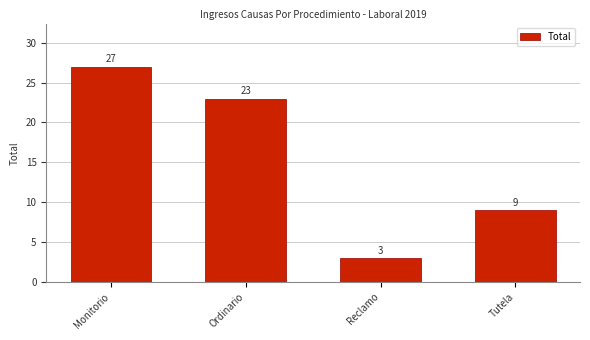

What is the value of the 4th bar from the left?

9